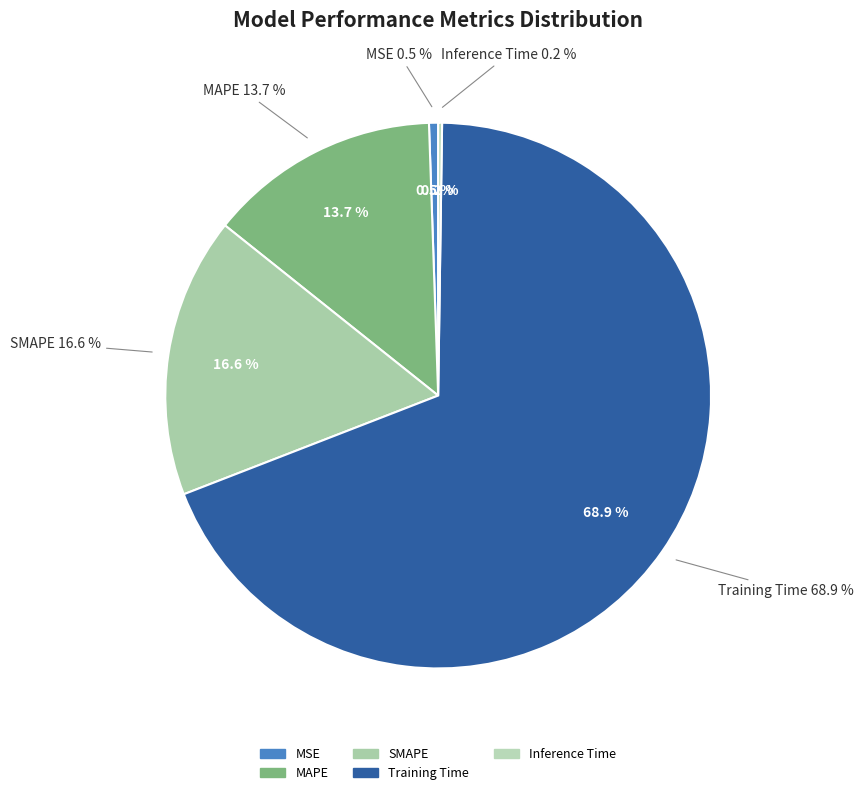

To the nearest percent, what is the combined percentage of MAPE and MSE?

14%